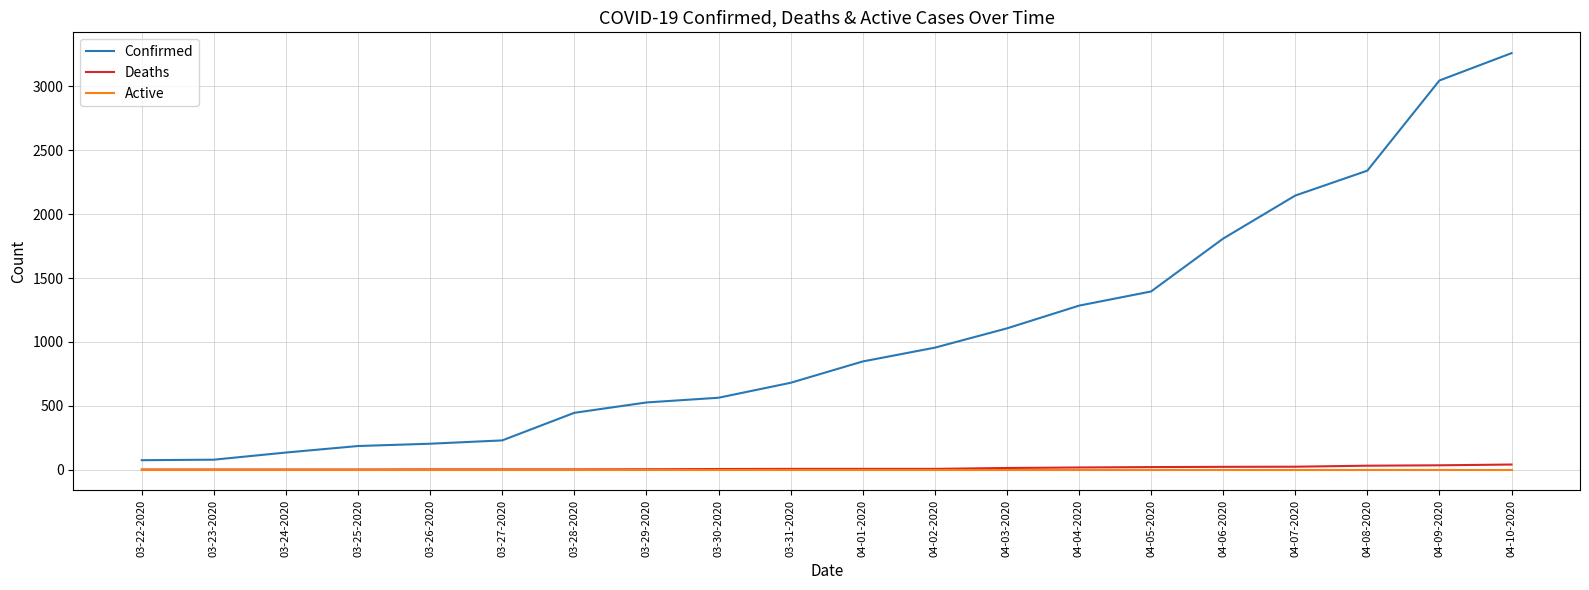

True or false: Active and Confirmed intersect in this chart.

False